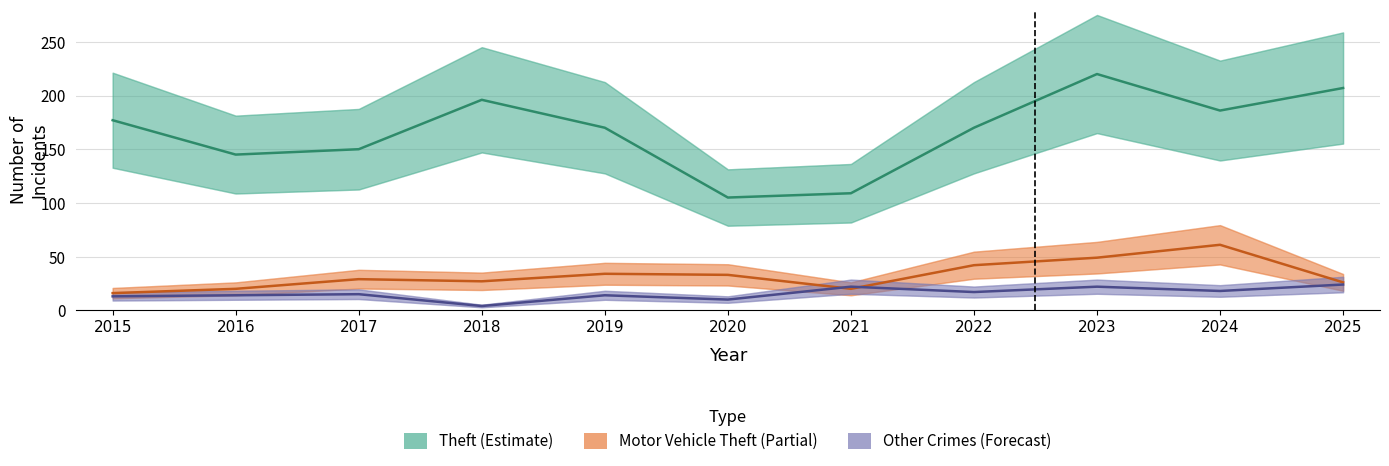

Between 2025 and 2024, which is larger?

2025